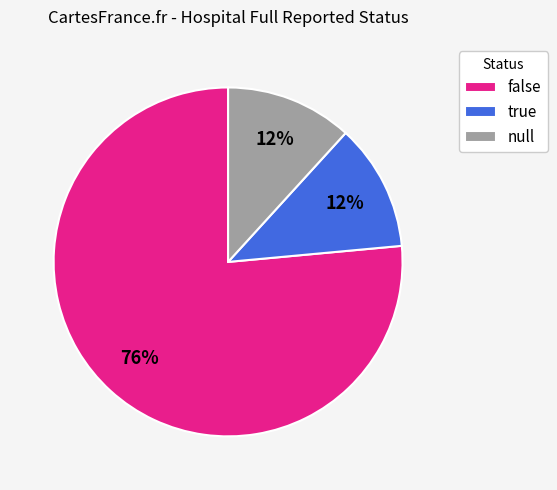

Is there a majority slice in this chart?

Yes